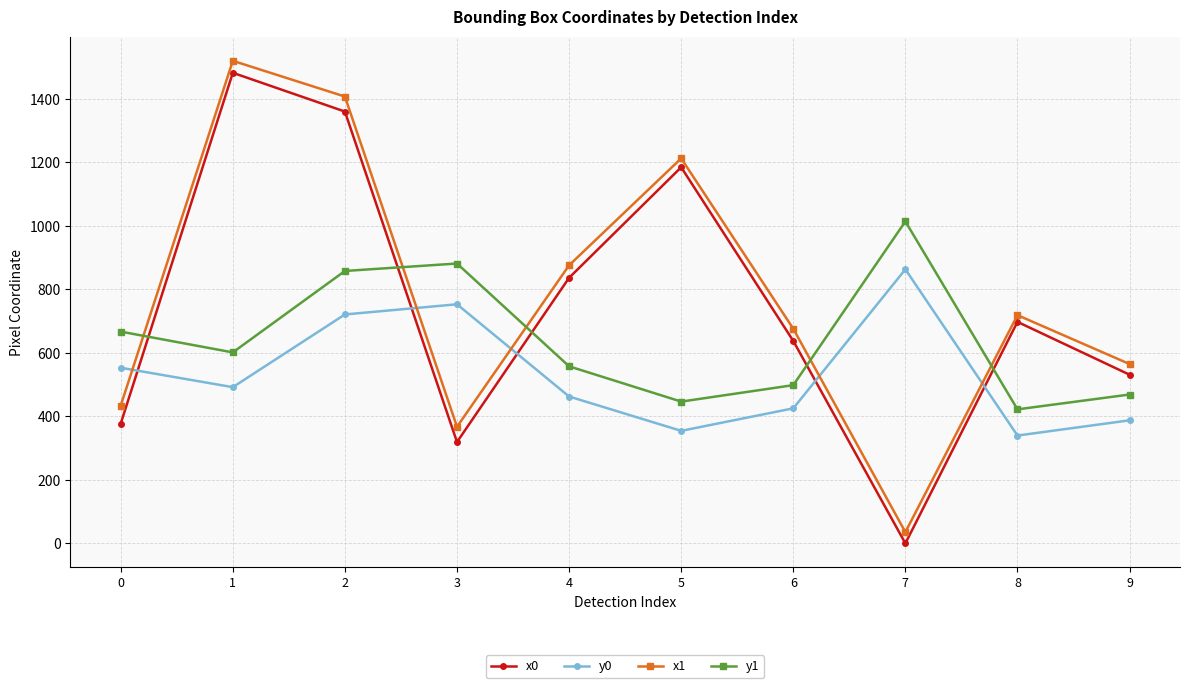

Where is x0 nearest to the value 741?

8